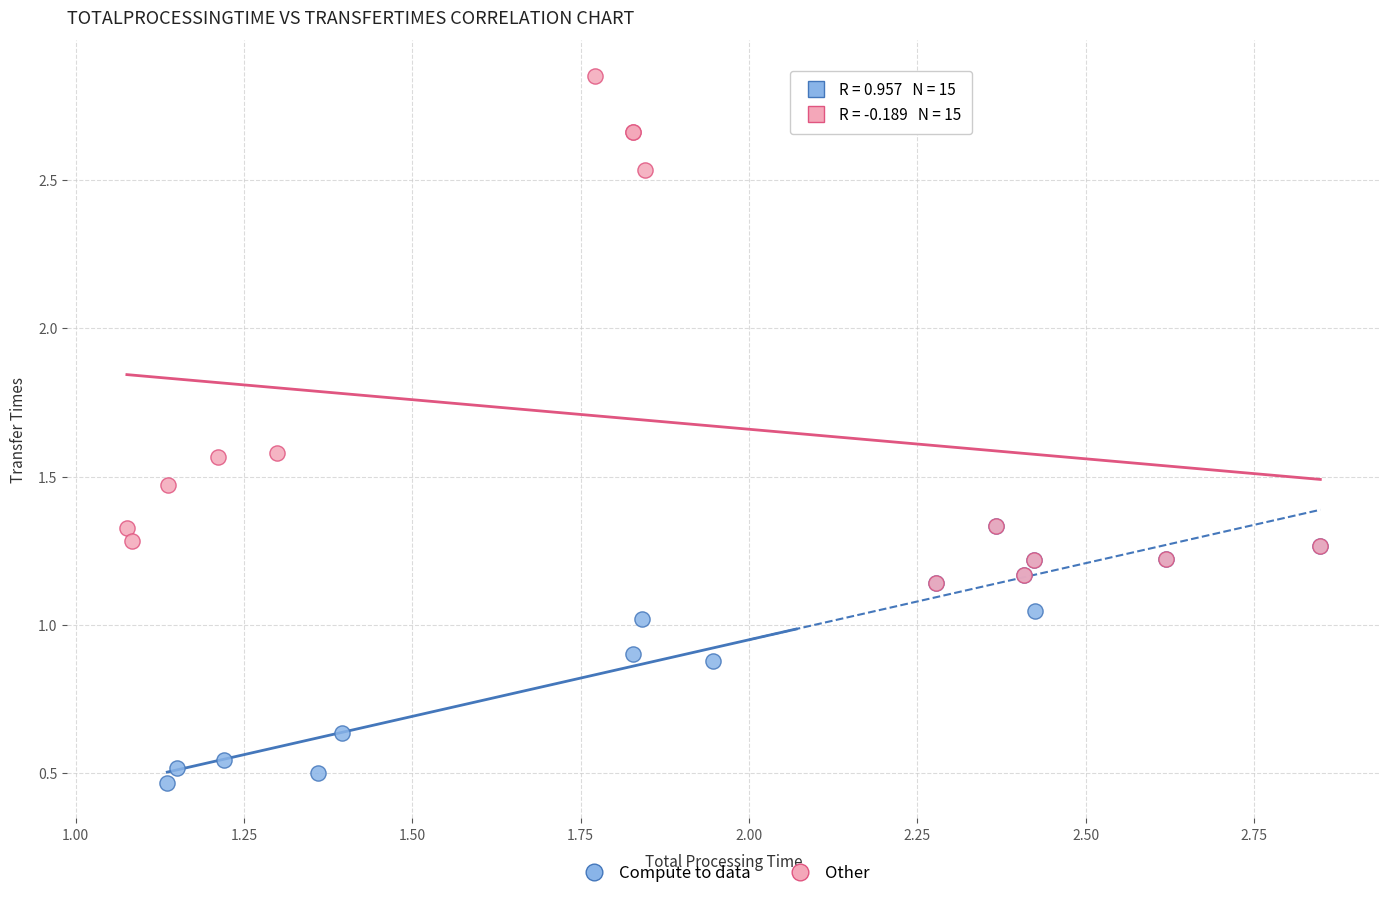

Which series has the widest spread of Y values?

Other